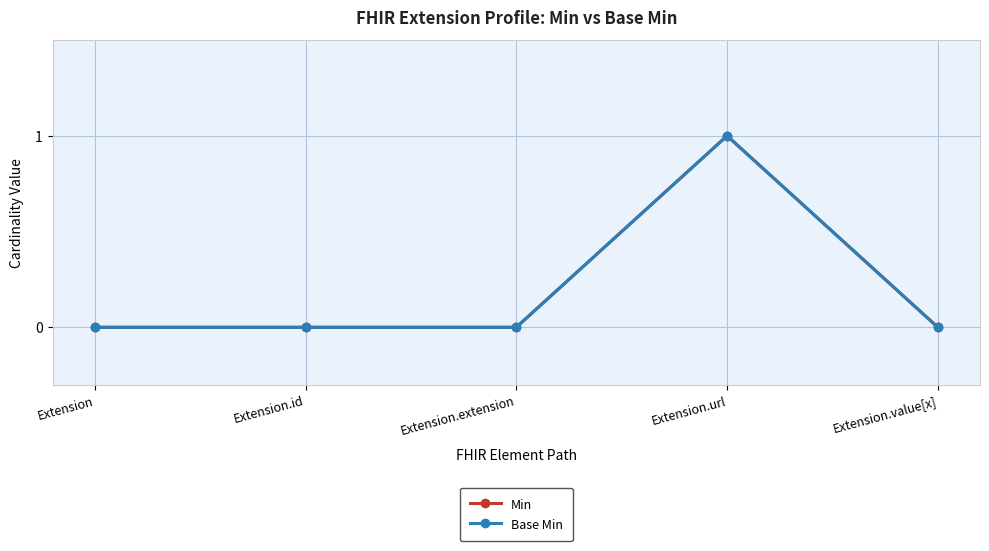

True or false: Base Min and Min intersect in this chart.

False